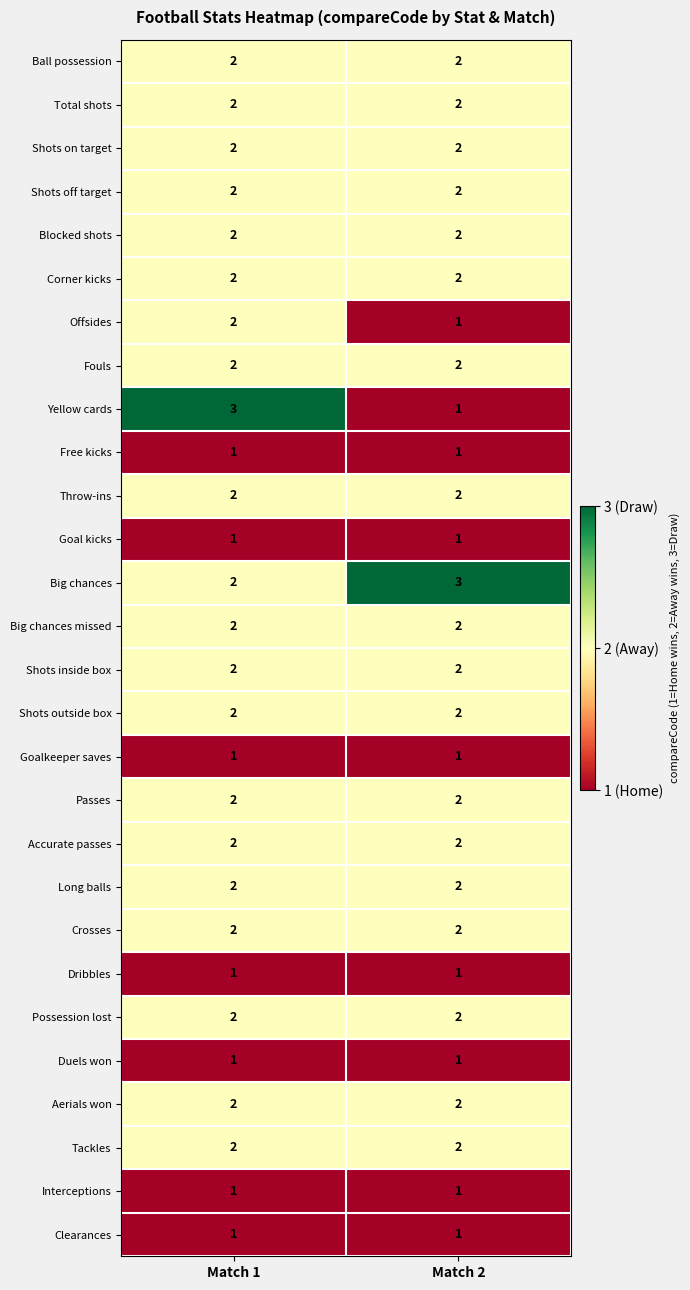

What is the maximum value shown in the chart?

3